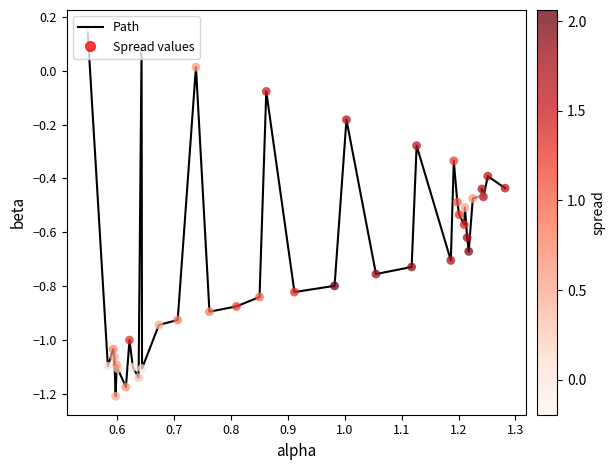

What is the difference between the maximum and minimum values?

1.4